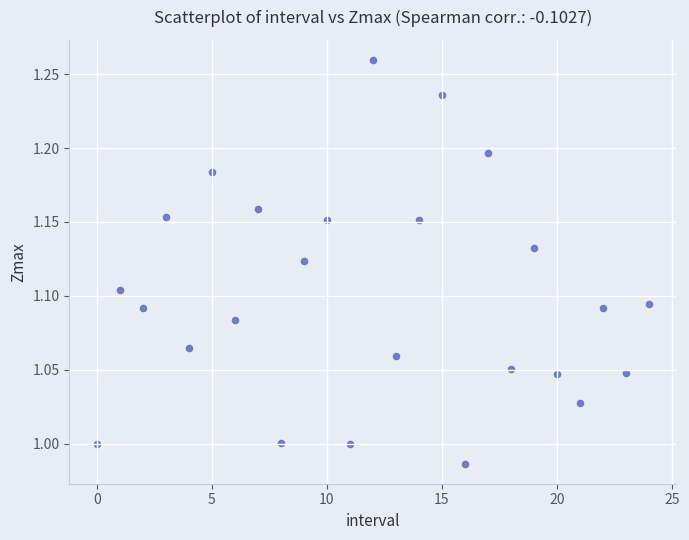

What is the range of Y values (max minus min)?

0.3